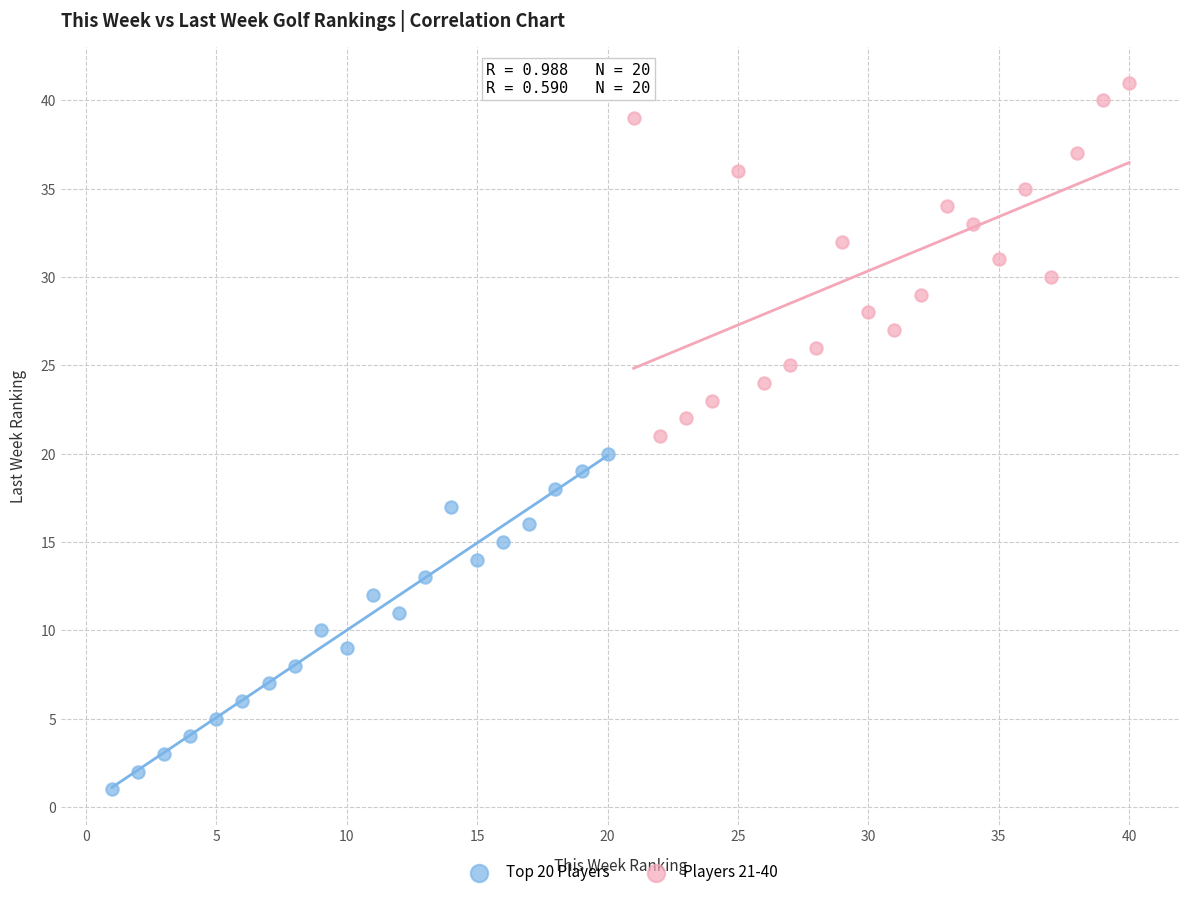

Which series reaches the maximum Y coordinate?

Players 21-40